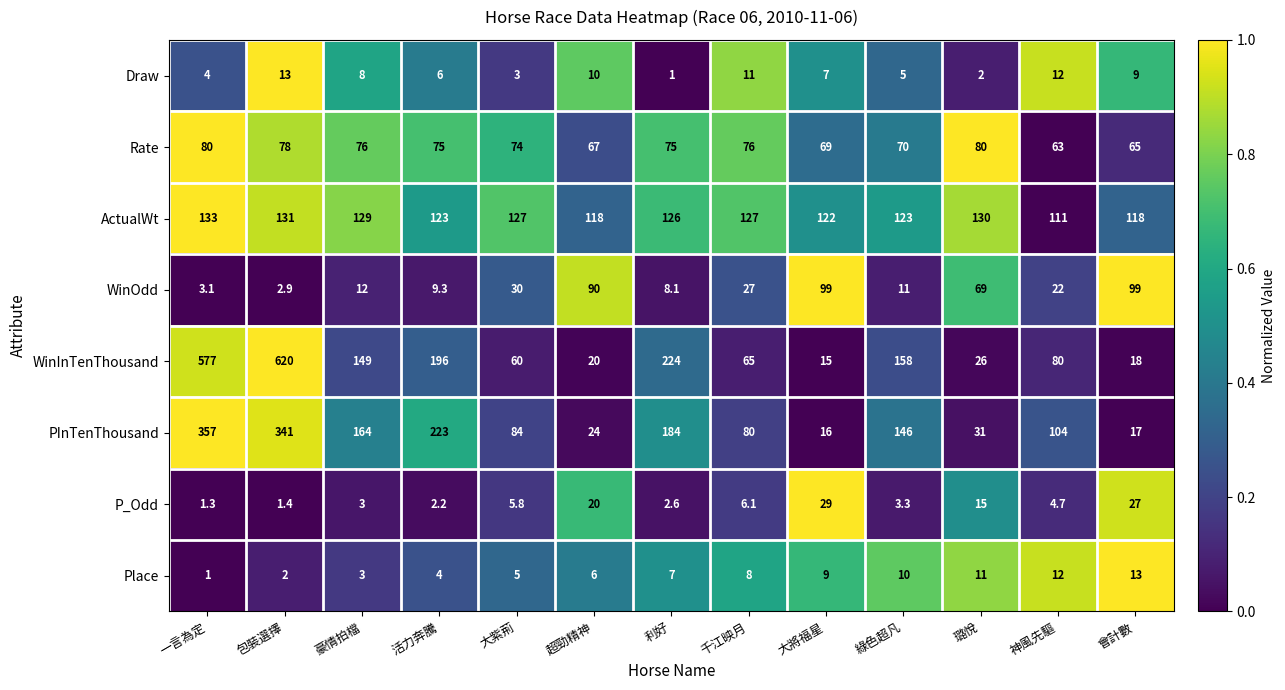

What is the difference between the maximum and minimum values in the PInTenThousand series?

341.0